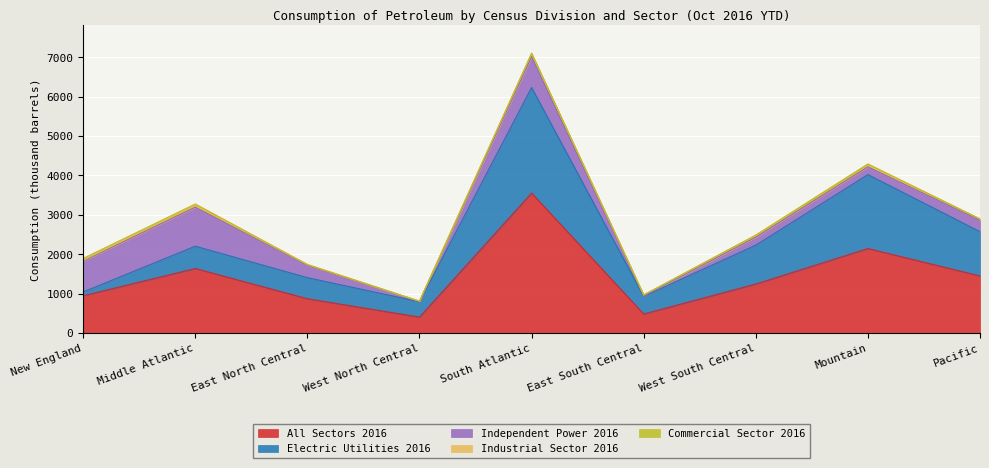

Which series changed the most between Middle Atlantic and West North Central?

All Sectors 2016